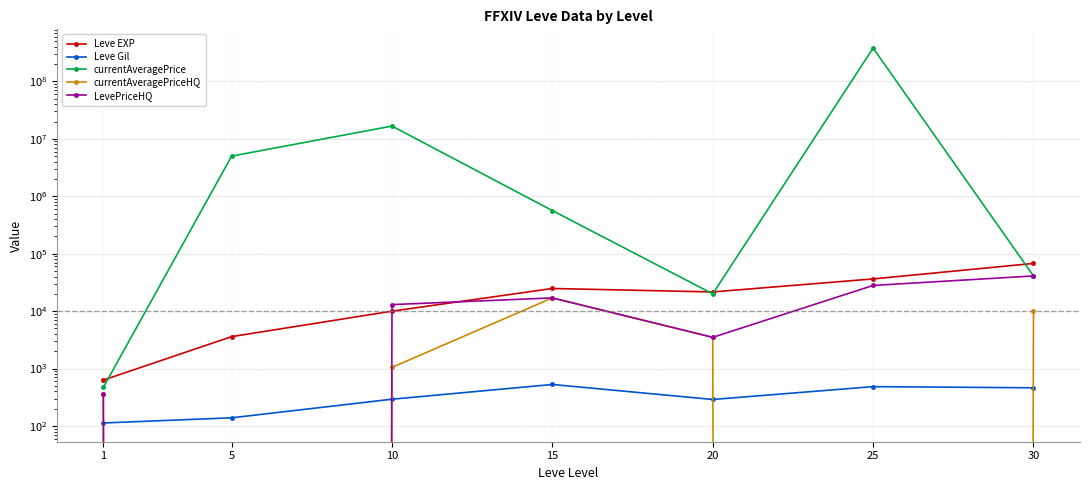

Reading left to right, extract all data points from this chart.

Leve EXP: 1=630.0	5=3600.0	10=9990.0	15=24790.0	20=21600.0	25=36390.0	30=67730.0
Leve Gil: 1=113.0	5=139.0	10=293.0	15=529.0	20=290.0	25=485.0	30=463.0
currentAveragePrice: 1=470.3	5=5000000.0	10=16667367.0	15=562673.8	20=20000.0	25=380000000.0	30=41000.0
currentAveragePriceHQ: 1=360.7	5=0.0	10=1050.0	15=17000.0	20=3500.0	25=0.0	30=10024.0
LevePriceHQ: 1=360.7	5=0.0	10=13000.0	15=17000.0	20=3500.0	25=28019.0	30=41000.0